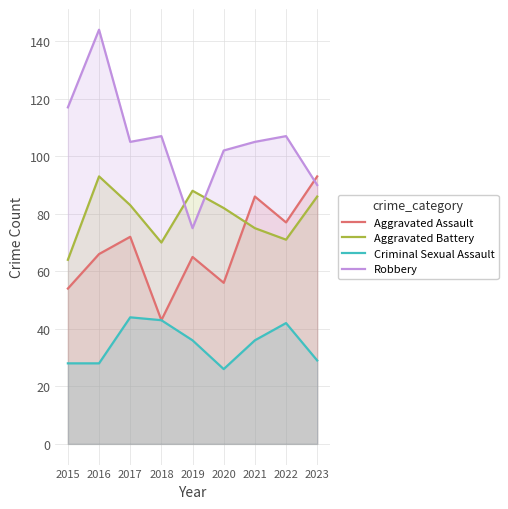

The value of Criminal Sexual Assault at 2017 is 64. True or false?

False